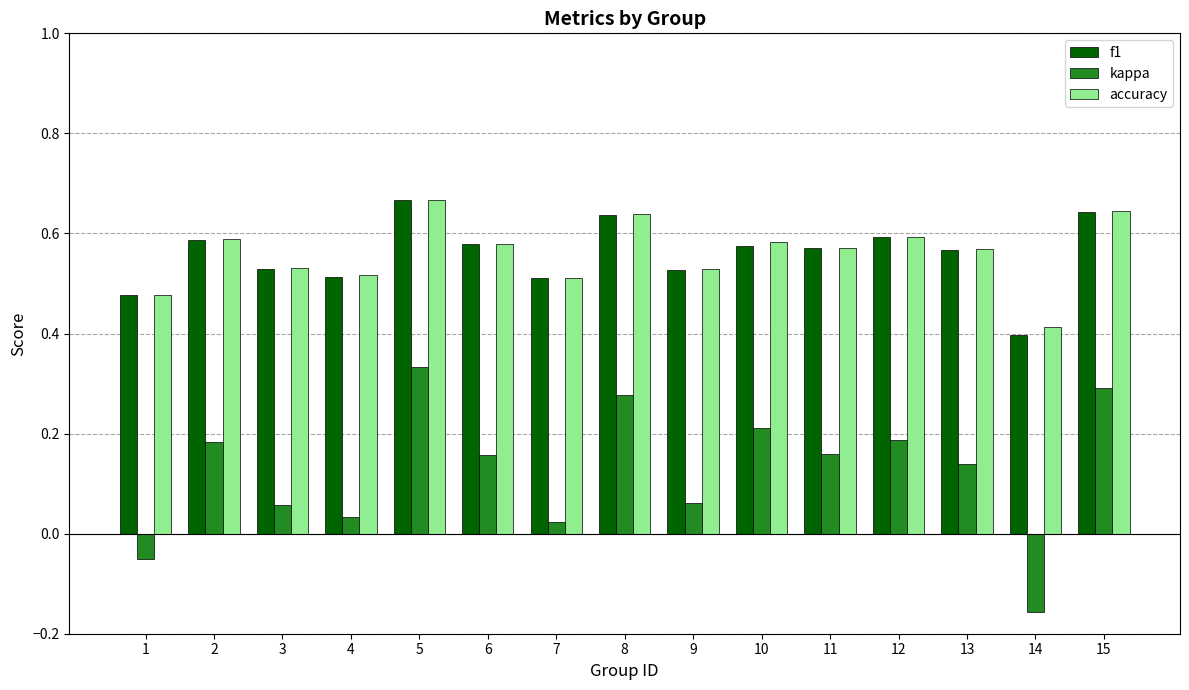

At which category is the sum across all series the highest?

5